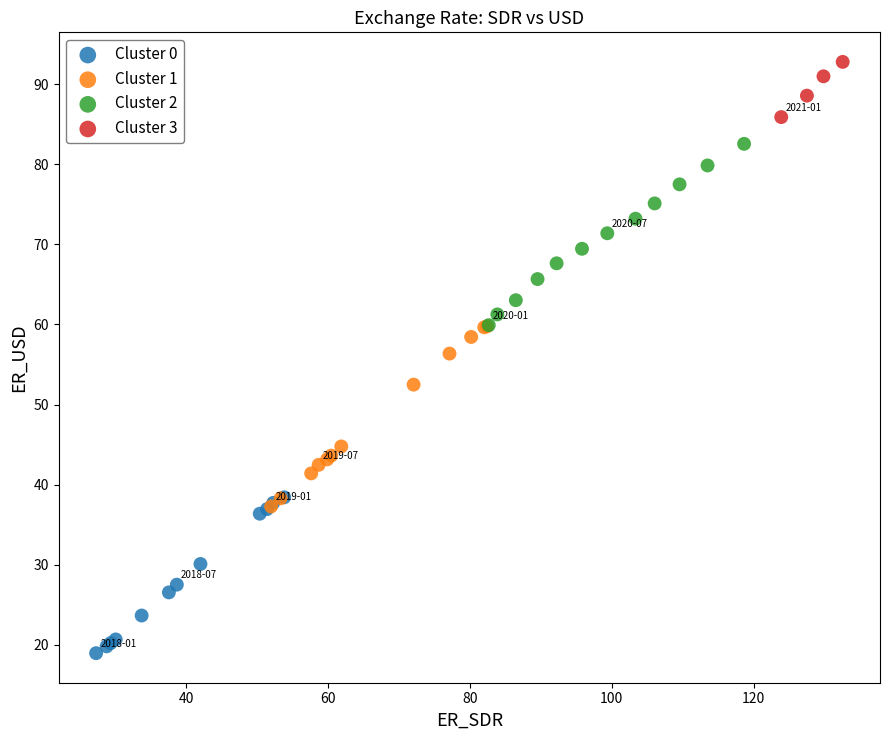

Which series reaches the minimum Y coordinate?

Cluster 0